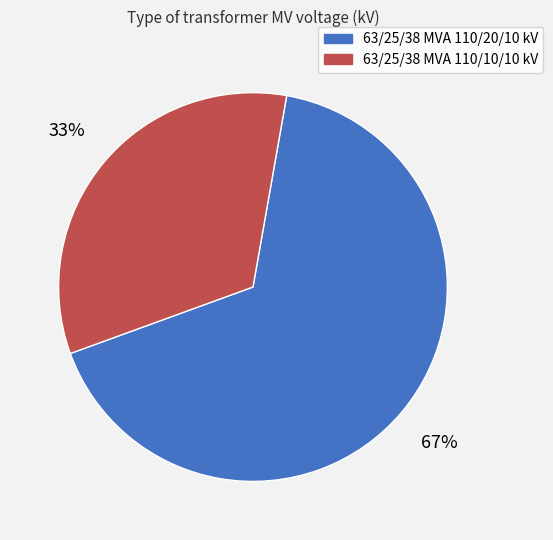

What is the largest slice in the pie chart?

63/25/38 MVA 110/20/10 kV